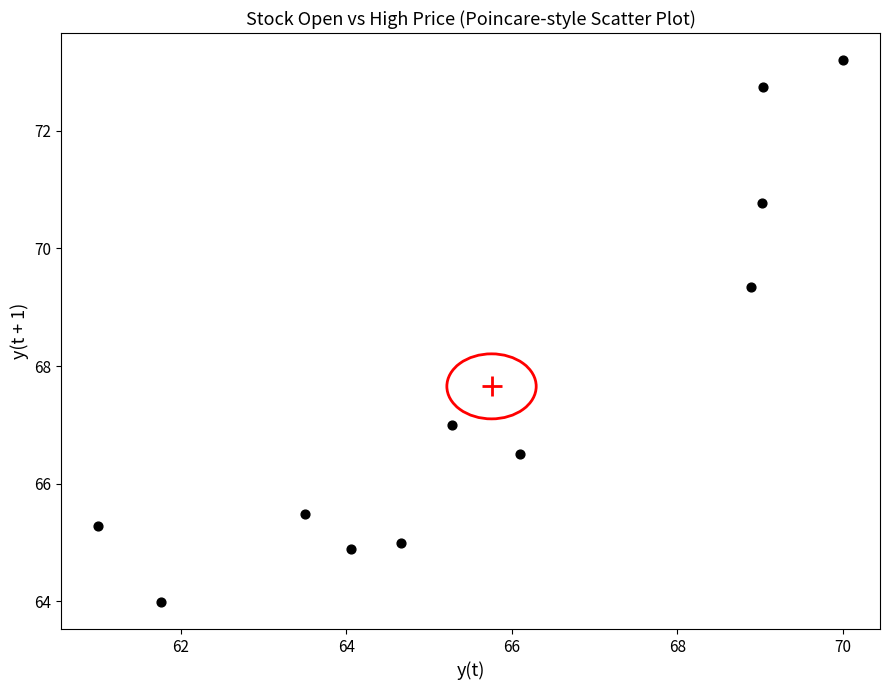

What is the average Y value?

67.7